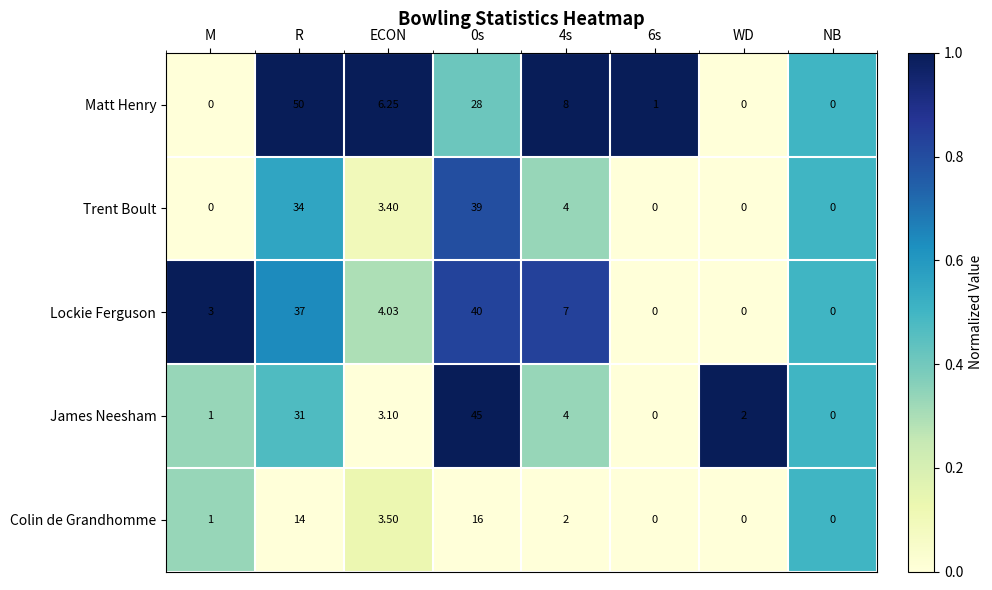

Which series has the largest total across all categories?

Matt Henry